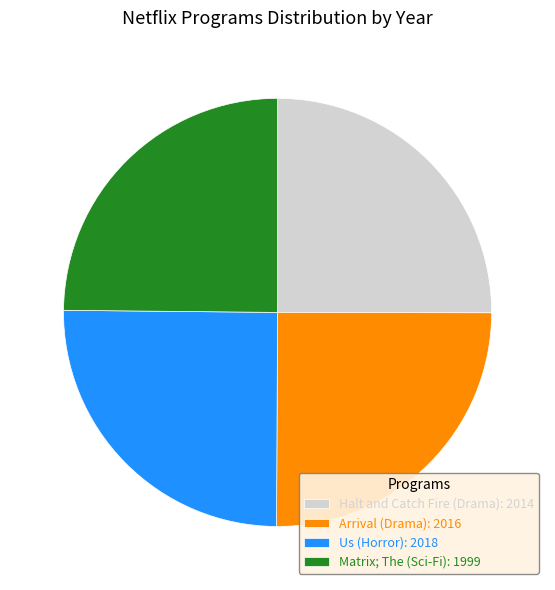

Is there a majority slice in this chart?

No